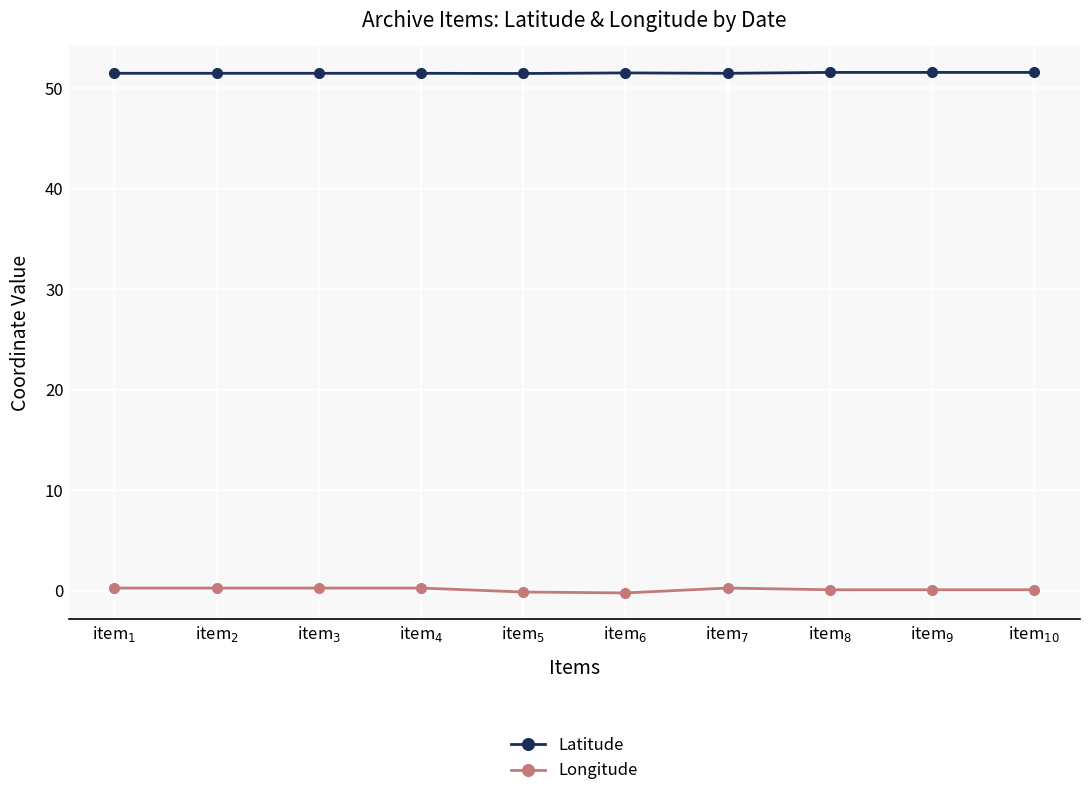

What is the value of the Longitude point at the 8th from the left?

0.1